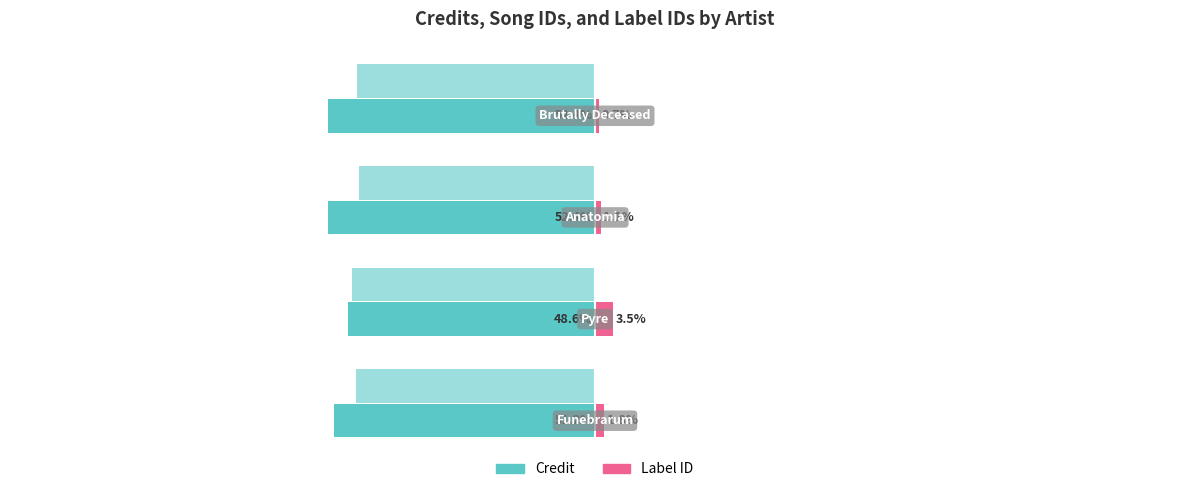

How many groups of bars are there?

4